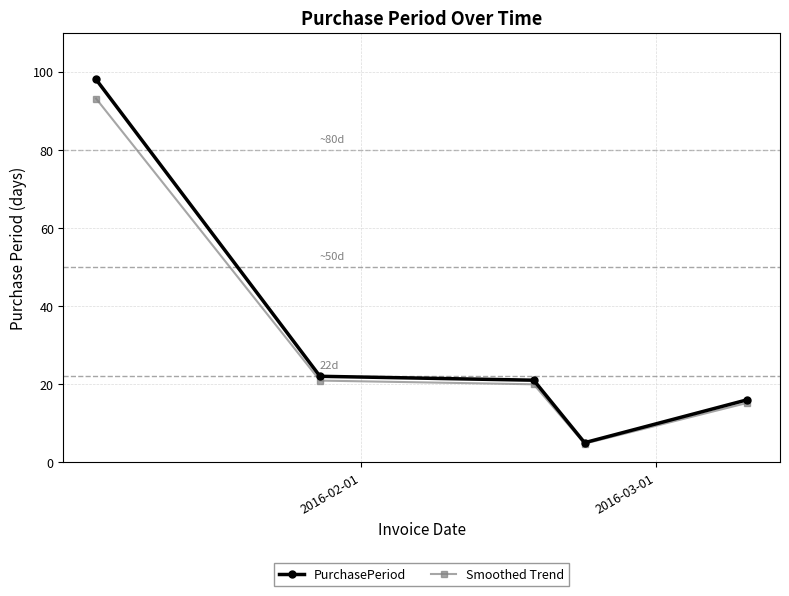

List the series in order of their overall mean, lowest first.

Smoothed Trend, PurchasePeriod